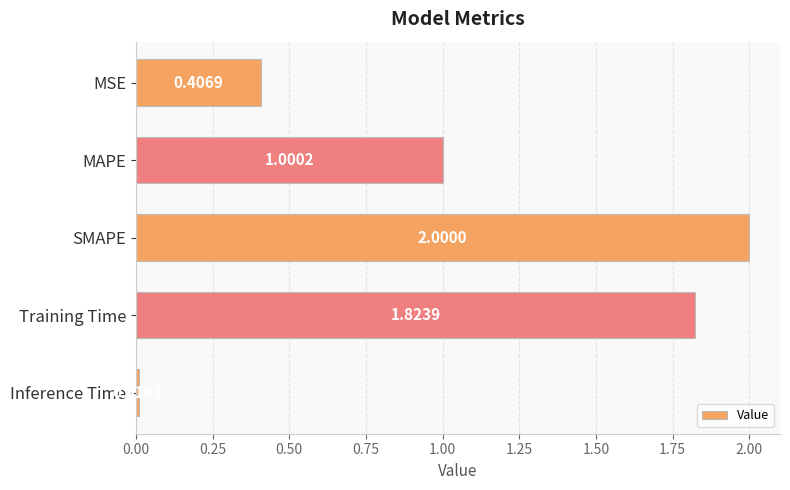

What is the change in value from MSE to MAPE?

+0.6